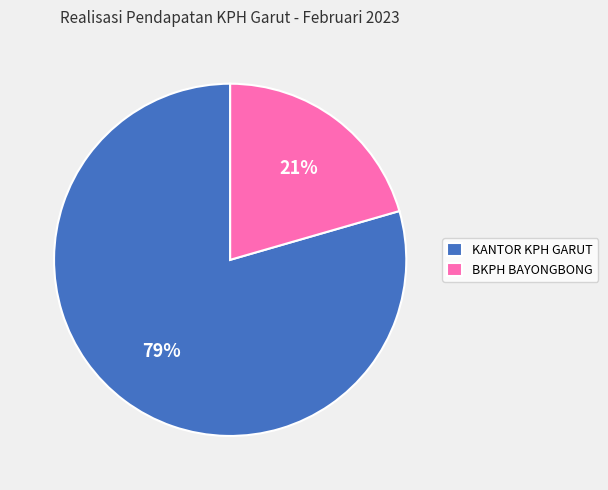

Which has a higher value, KANTOR KPH GARUT or BKPH BAYONGBONG?

KANTOR KPH GARUT